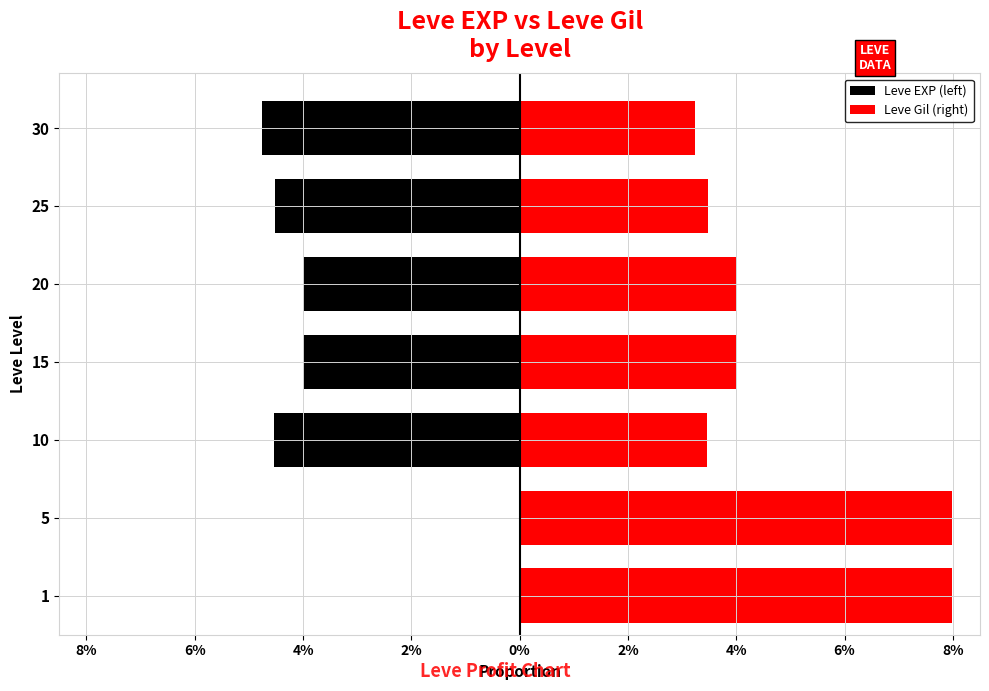

Count the number of categories in the chart.

7